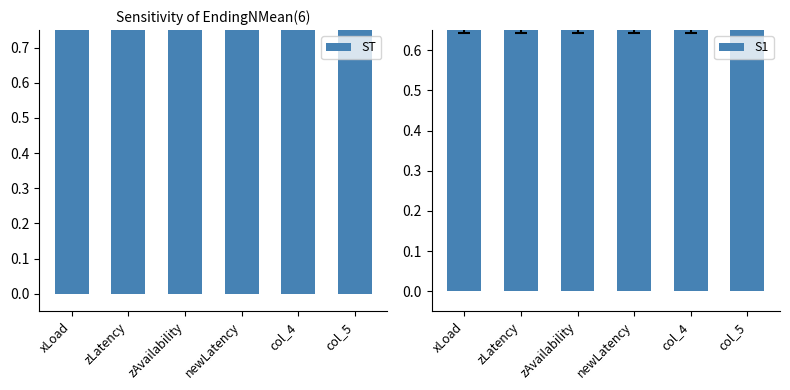

At which category does the chart reach its peak across all series?

xLoad